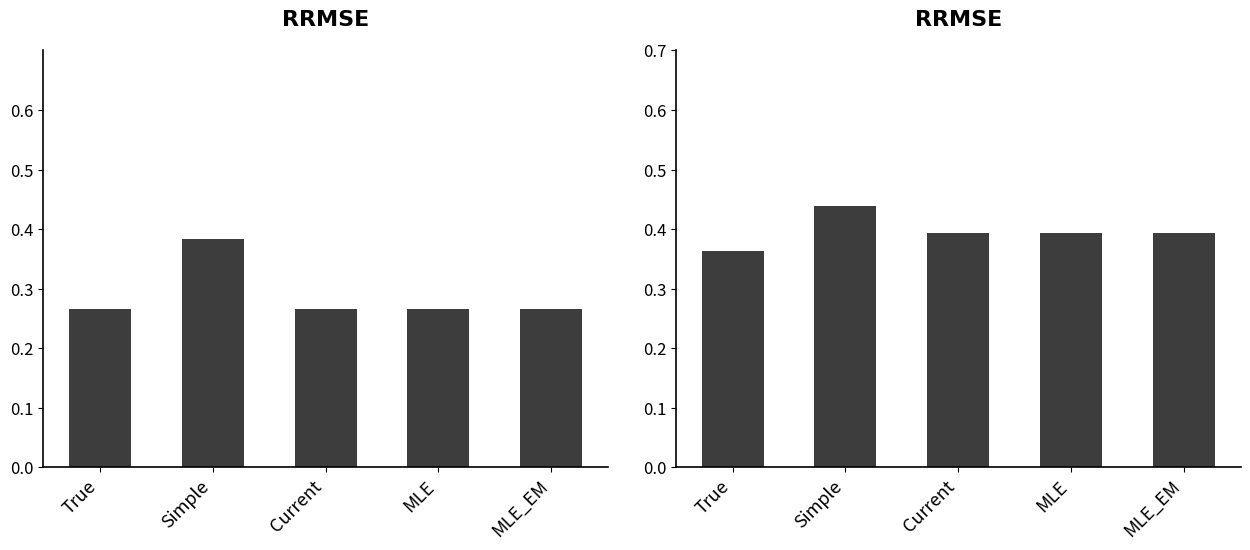

Does the chart contain stacked bars?

No